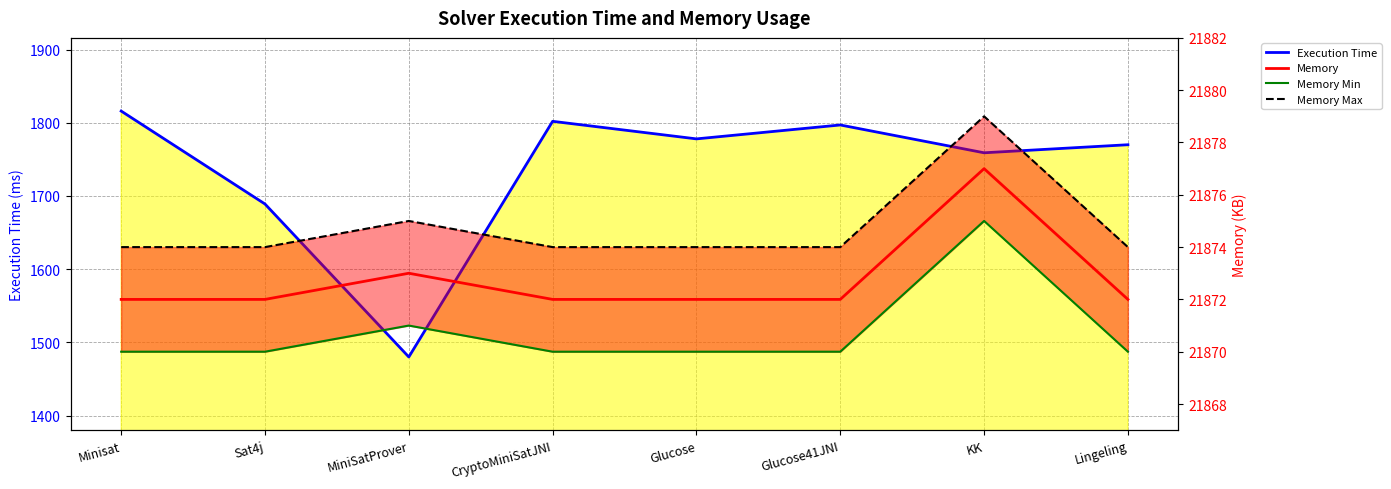

Which series has the largest range (max minus min)?

Execution Time